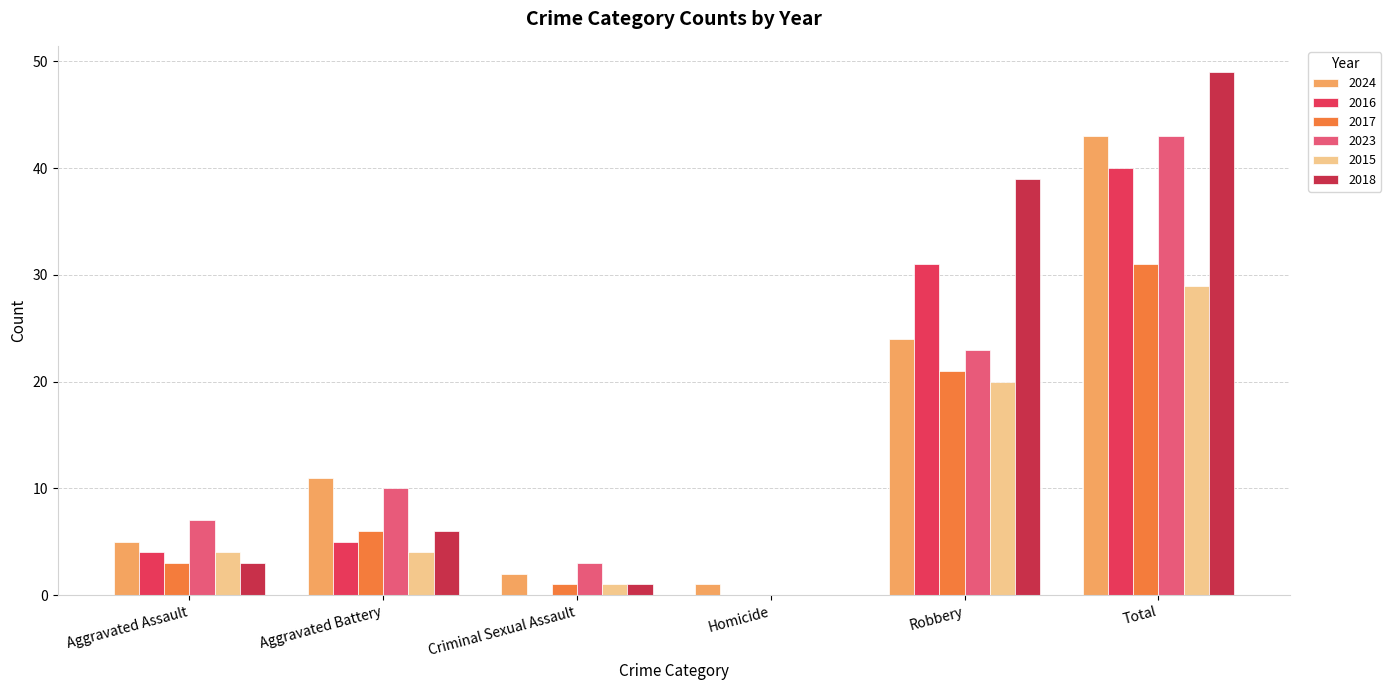

Are the bars horizontal?

No